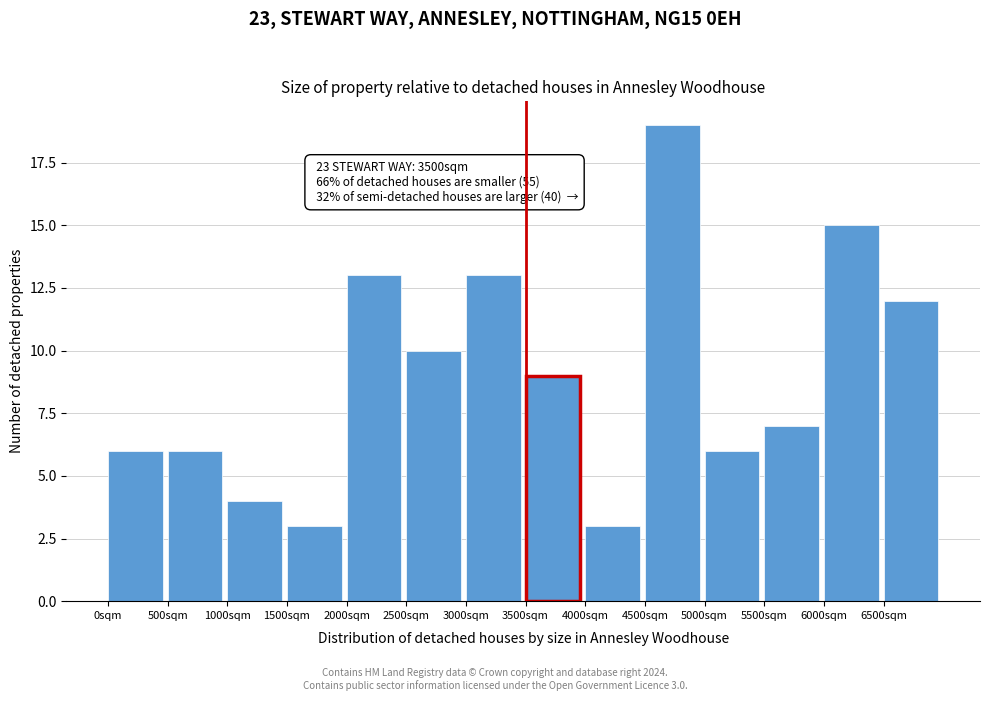

Over which range of the x-axis is the bar tallest?

4500 to 5000